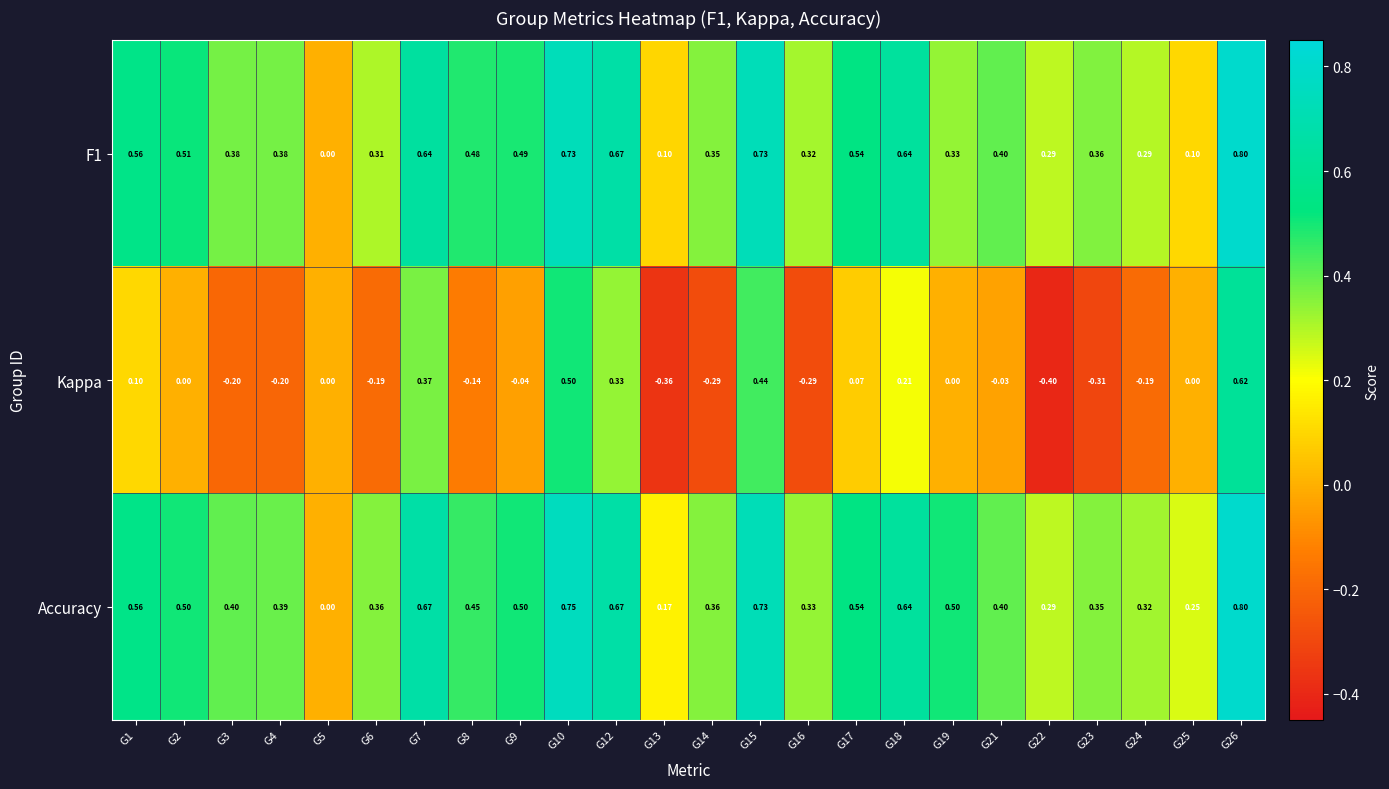

Between G6 and G15, which series saw the biggest shift?

Kappa